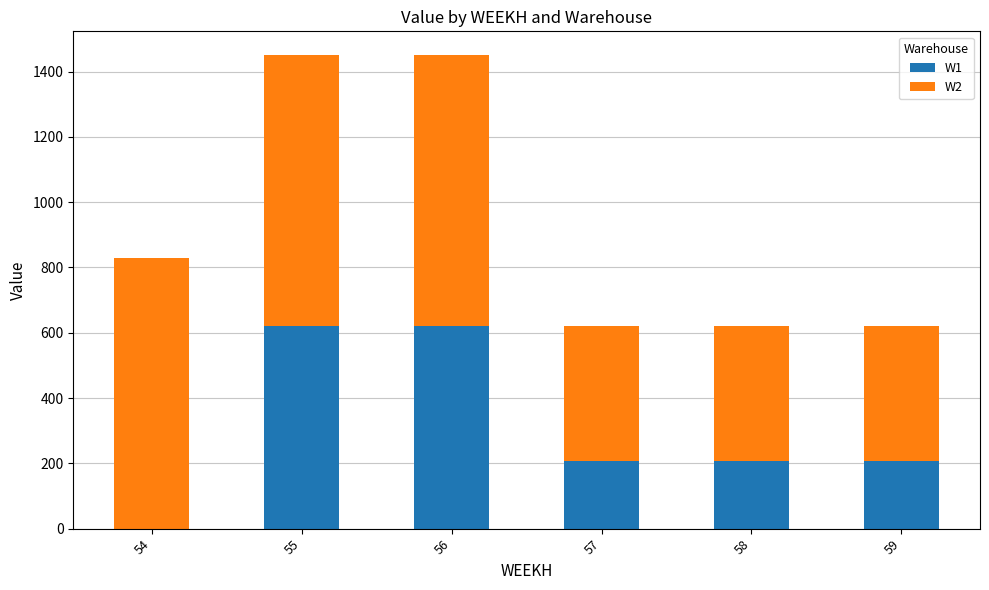

Reading right to left, list the values for the W1 series.

59=207.3	58=207.3	57=207.3	56=621.8	55=621.8	54=0.0